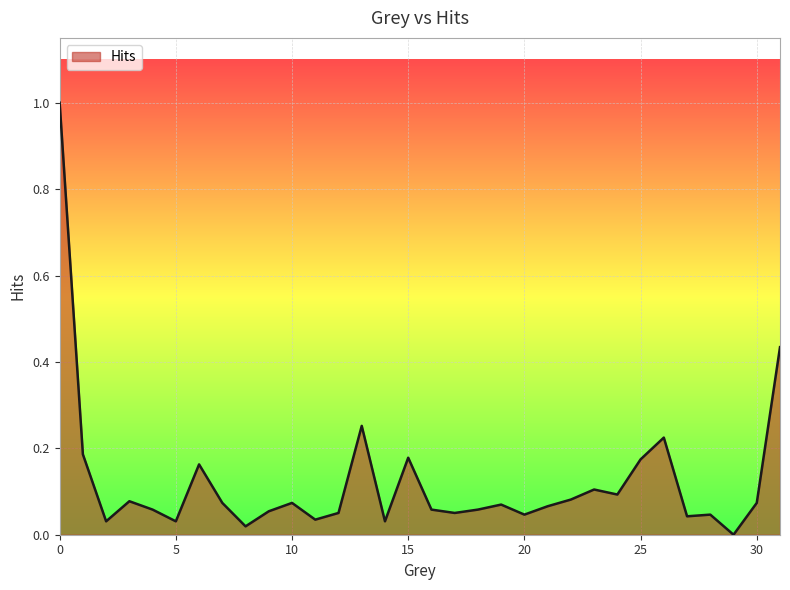

How many positive values are there?

31